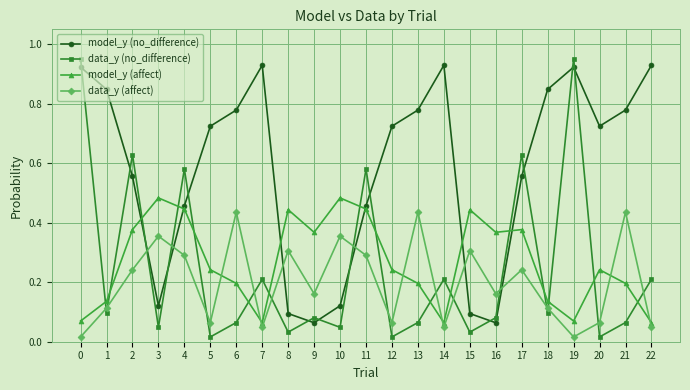

The data_y (affect) series shows 0.5 at 4. True or false?

False